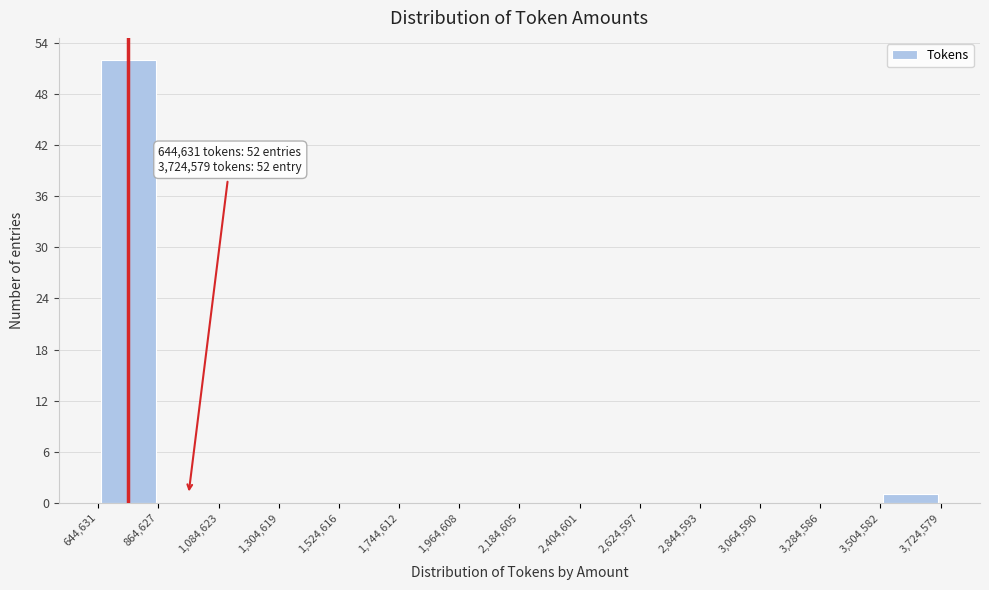

Which range on the x-axis has the tallest bar?

644,631 to 864,627